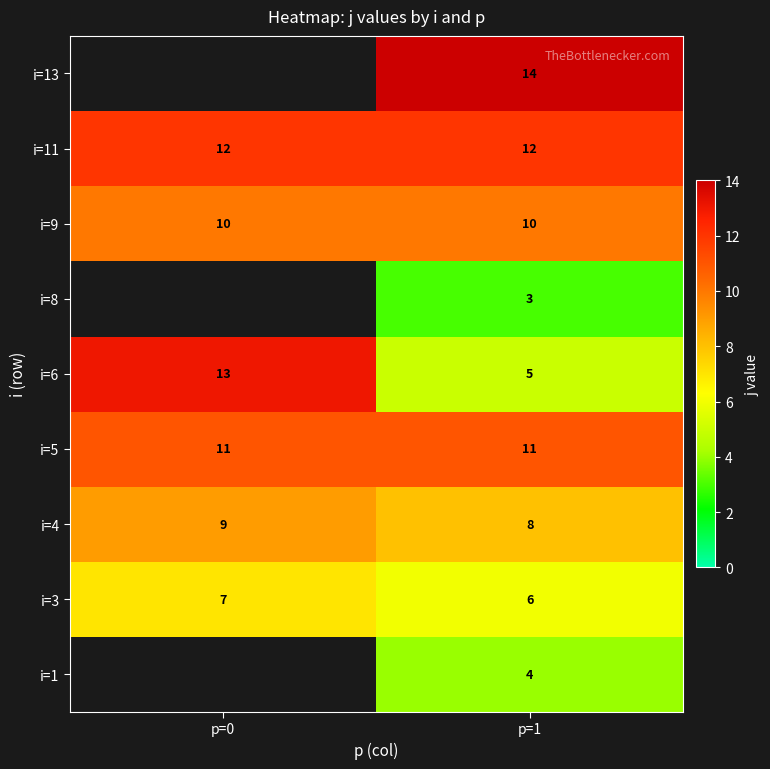

How many distinct data groups are displayed?

9